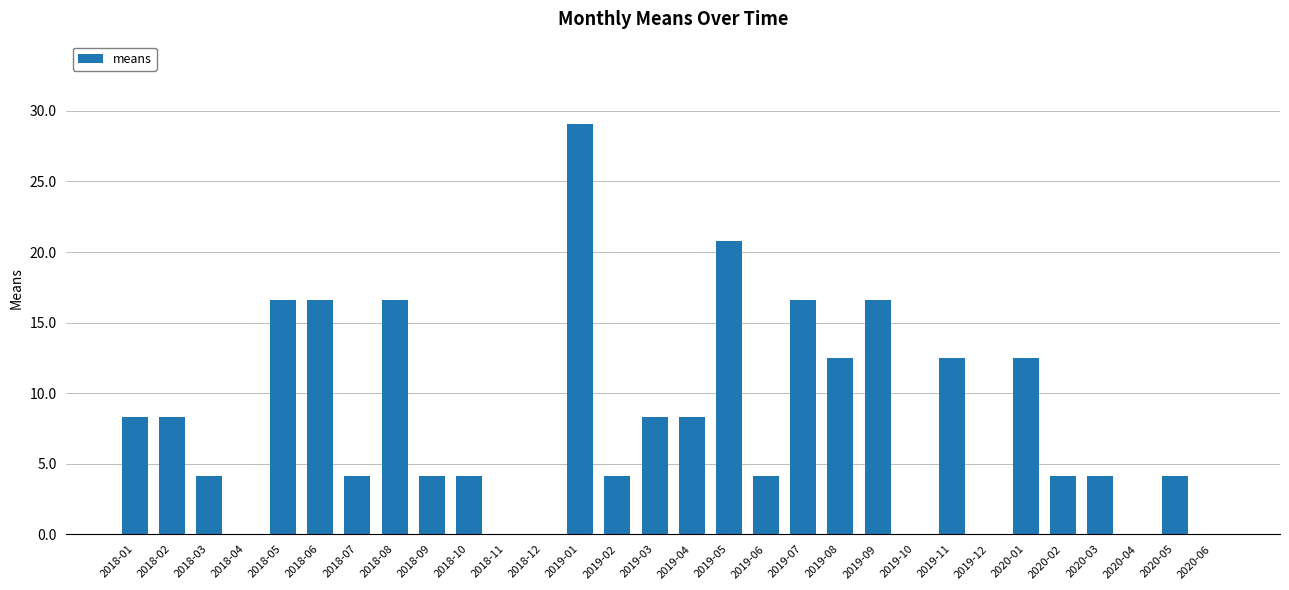

What is the greatest value displayed?

29.1